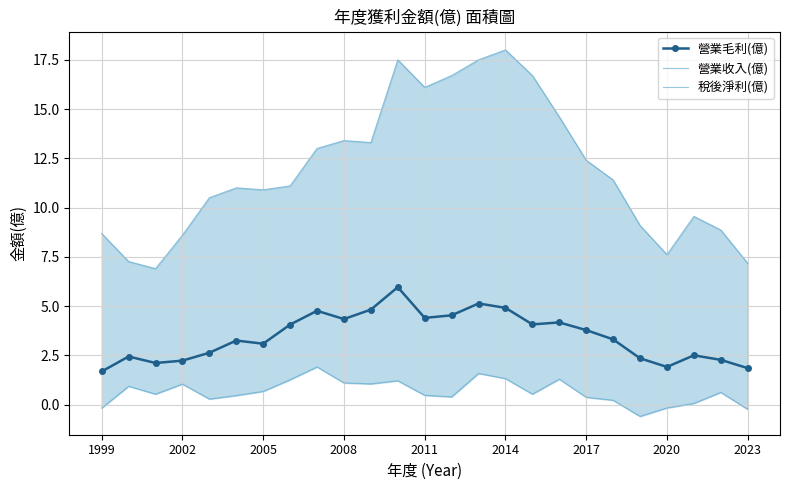

True or false: 營業毛利(億) has a value of 2.2 at 2002.

True